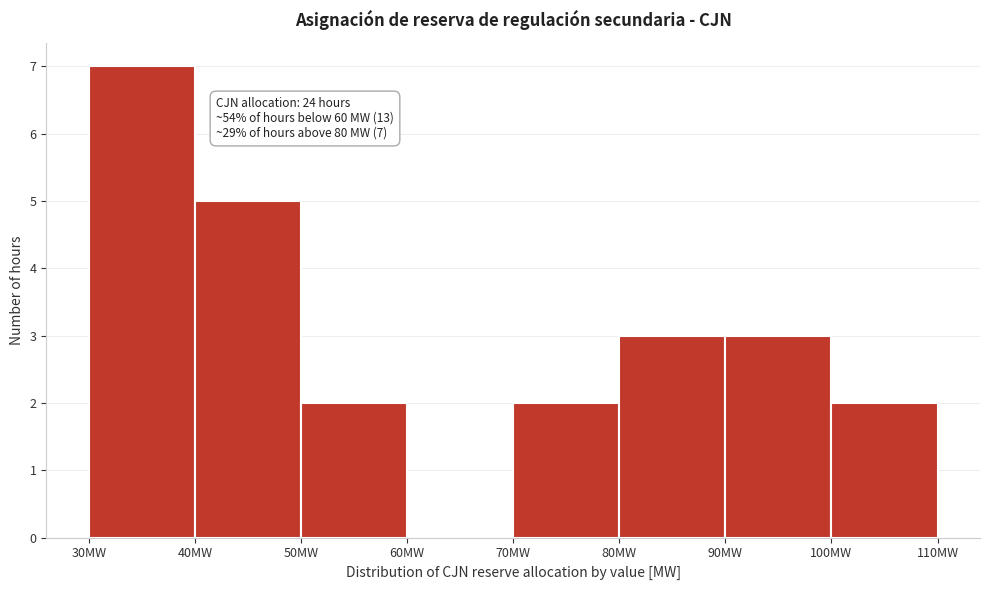

Over which range of the x-axis is the bar tallest?

30 to 40